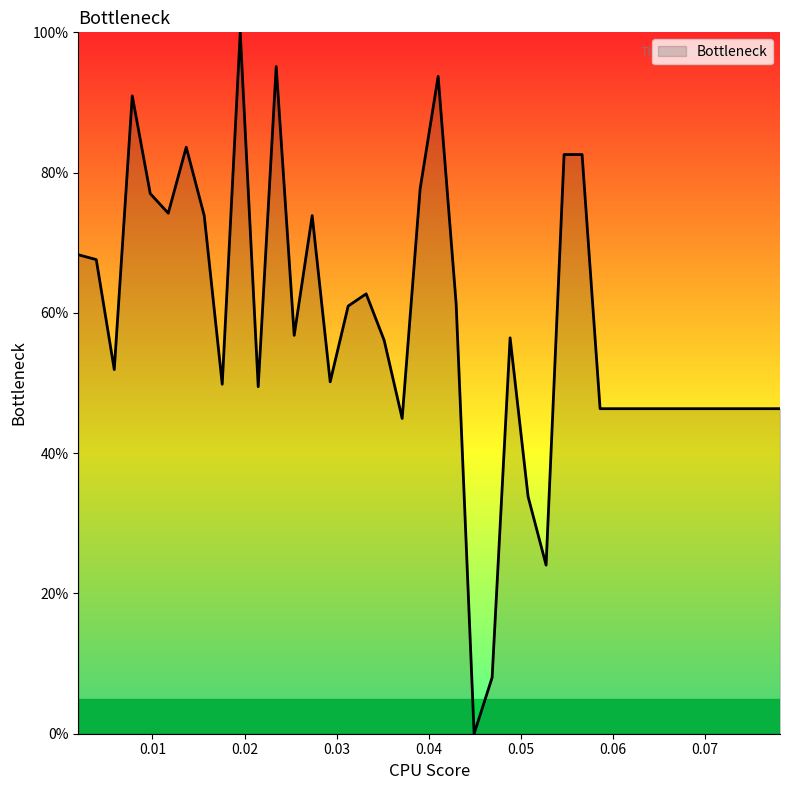

What is the maximum value shown in the chart?

100.0